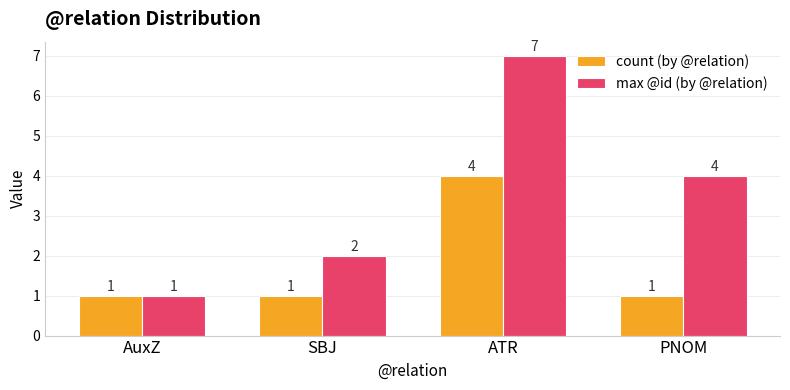

How many values in the max @id (by @relation) series are below 4?

2